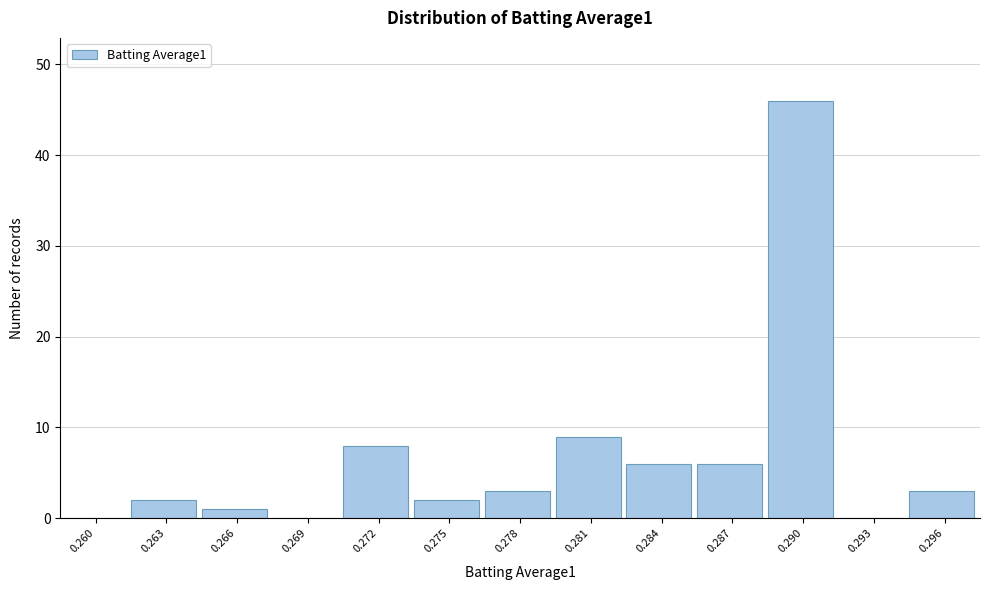

Reading left to right, transcribe all the data shown in this chart.

0.260=0	0.263=2	0.266=1	0.269=0	0.272=8	0.275=2	0.278=3	0.281=9	0.284=6	0.287=6	0.290=46	0.293=0	0.296=3